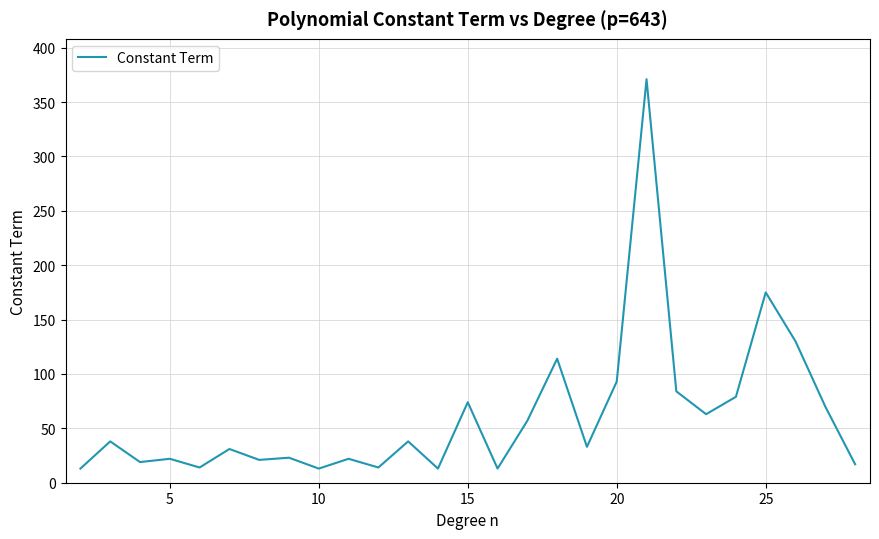

What is the maximum value shown in the chart?

371